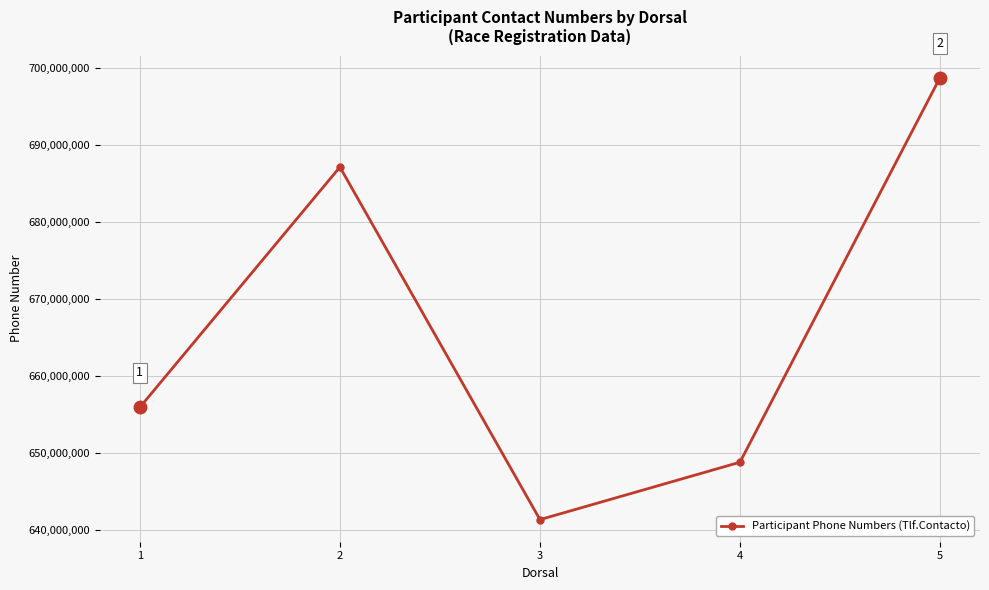

What is the approximate value at 4, to the nearest 100?

648752200